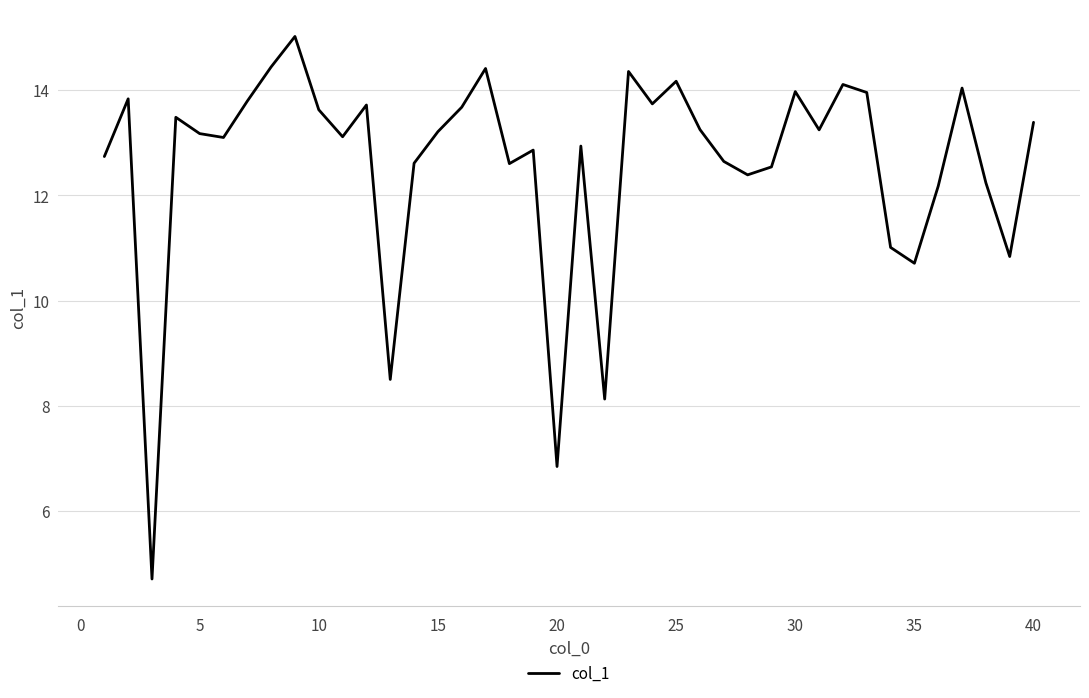

What is the minimum value shown in the chart?

4.7